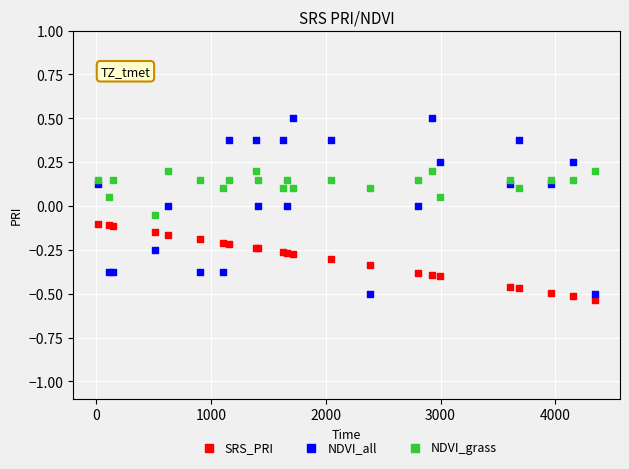

What is the X range (max minus min) for the scatter plot?

4328.0